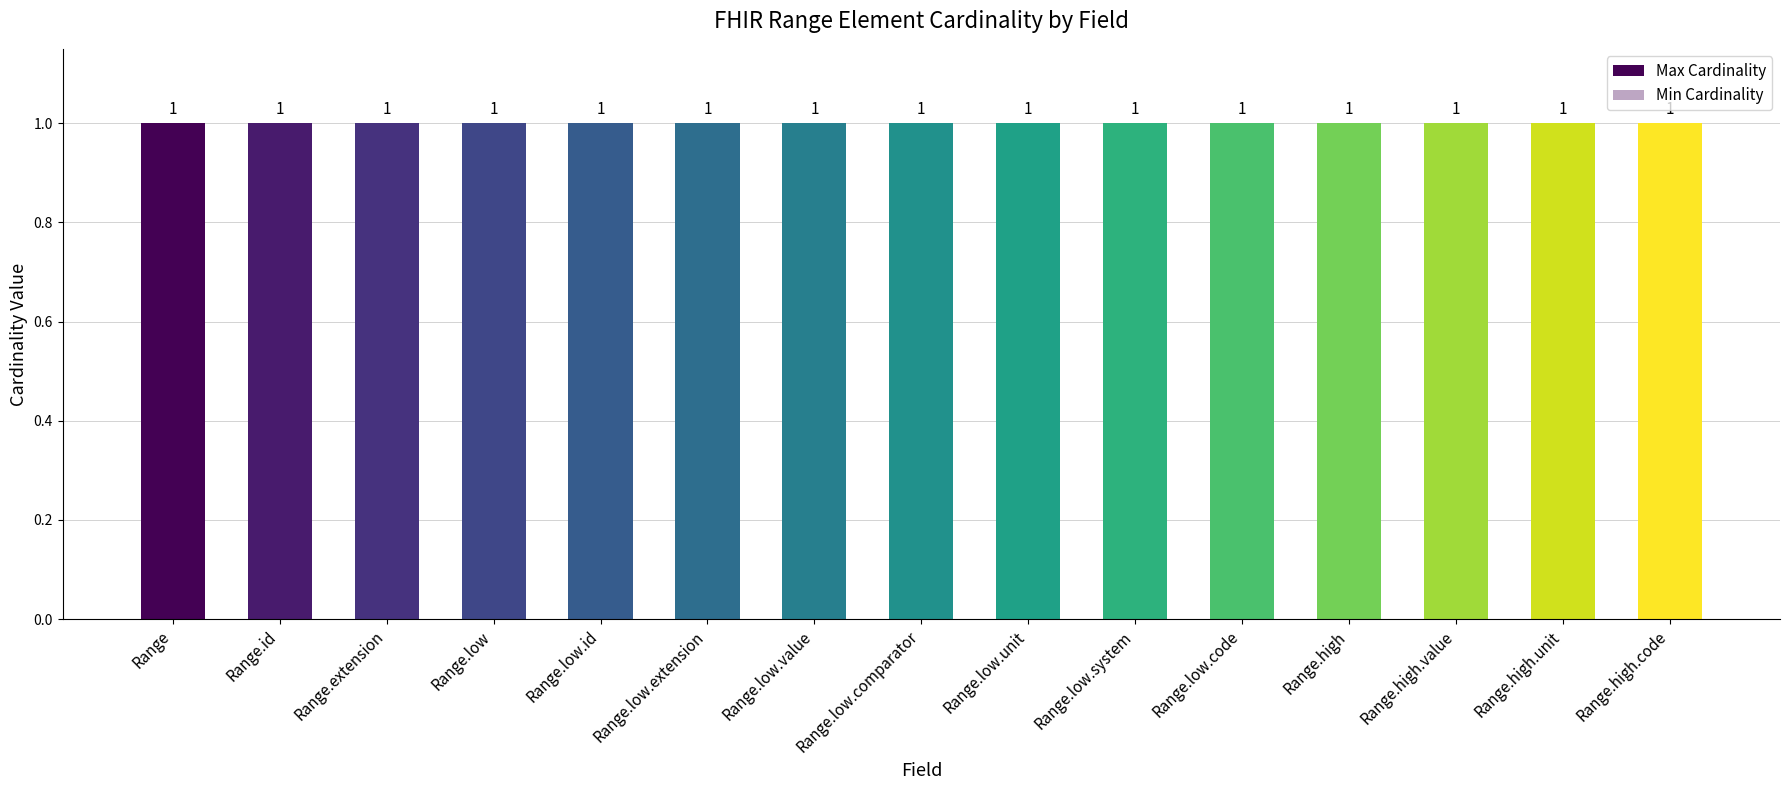

Which series has the largest total across all categories?

Max Cardinality